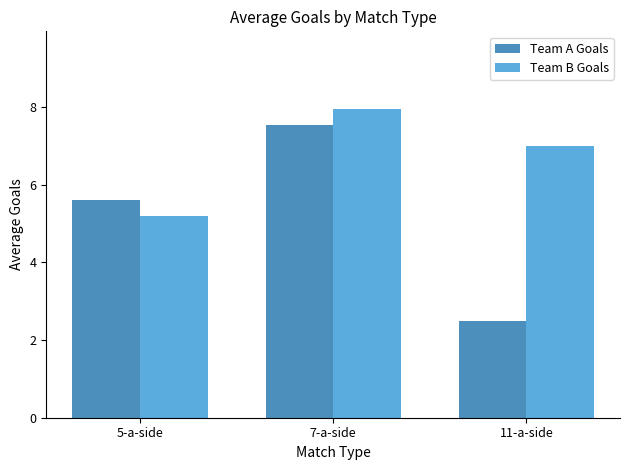

What is the maximum value shown in the chart?

8.0